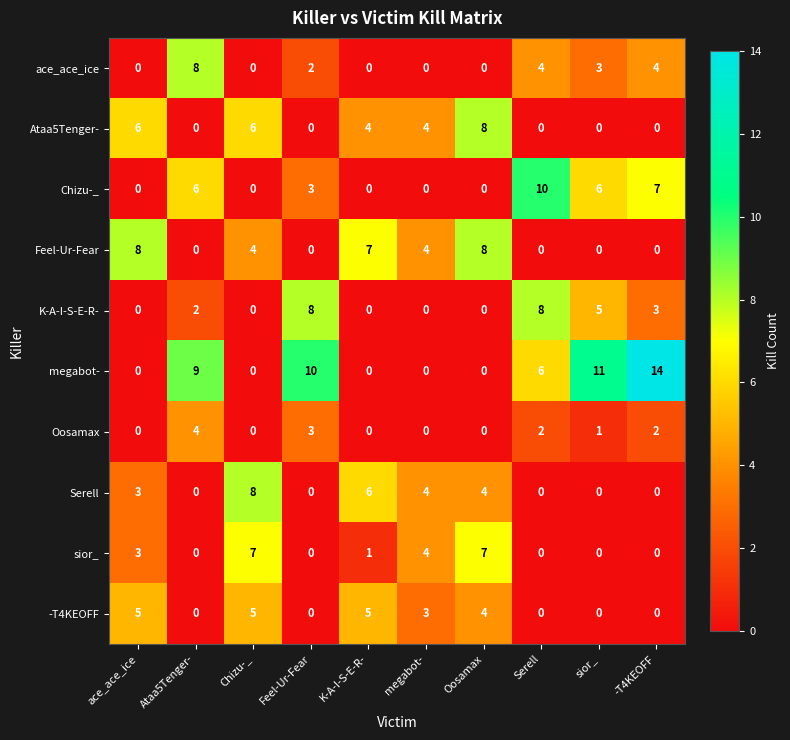

Which series changed the most between ace_ace_ice and Chizu-_?

Serell